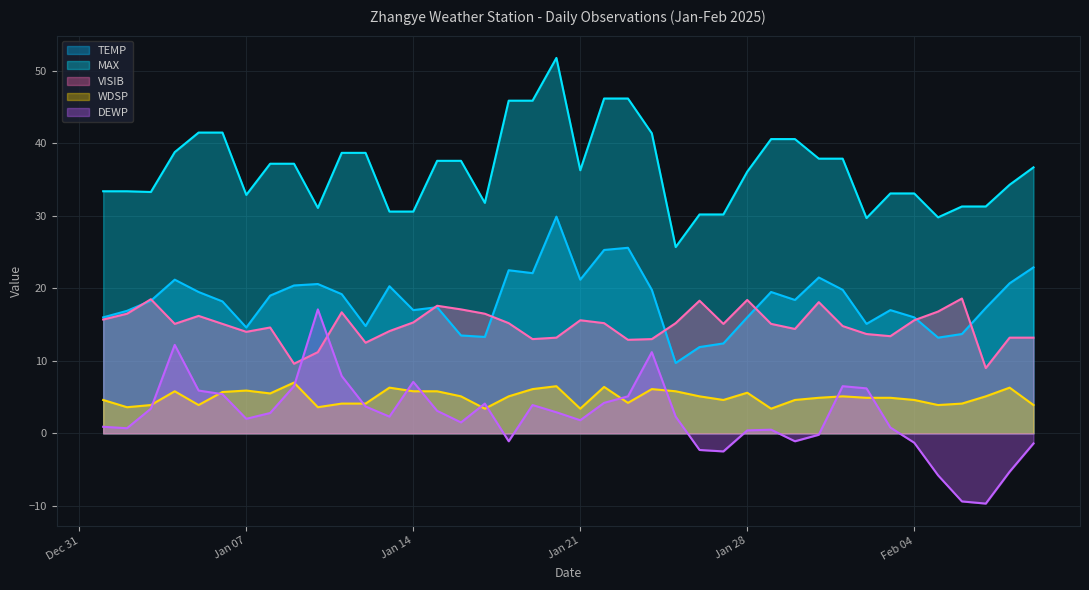

What is the difference between the maximum and minimum values in the WDSP series?

3.6